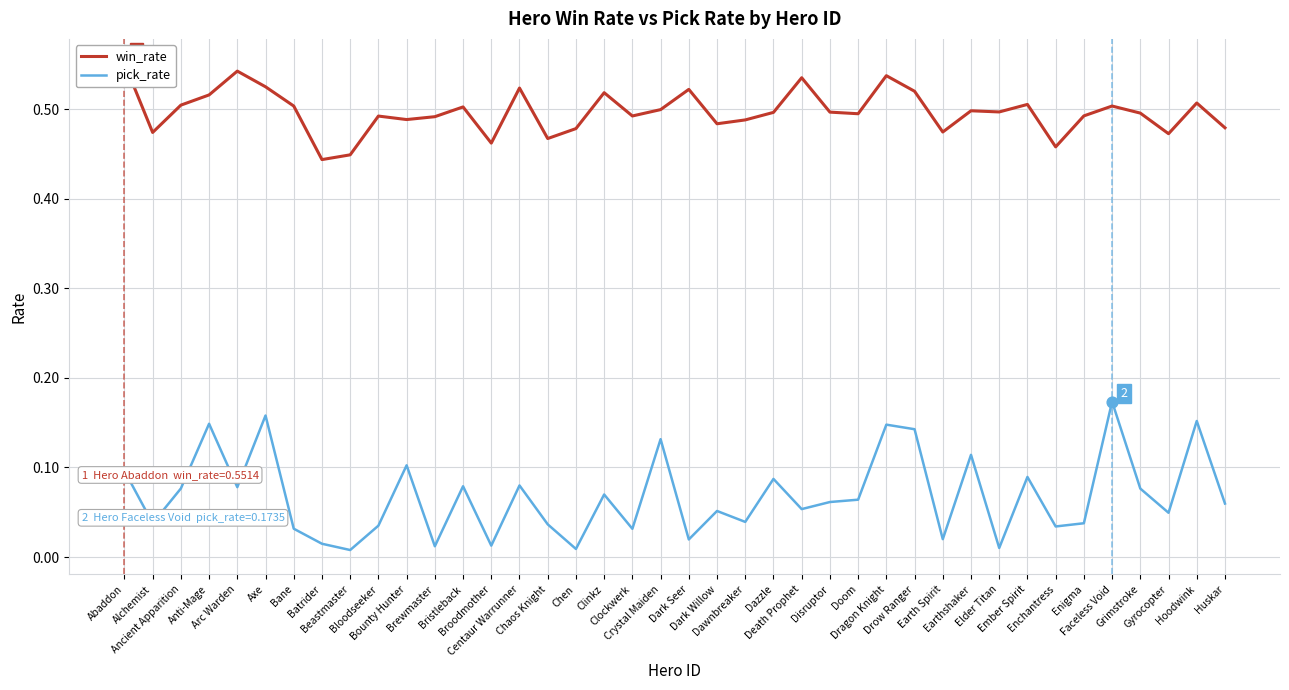

What are all the series names shown in the legend?

win_rate, pick_rate